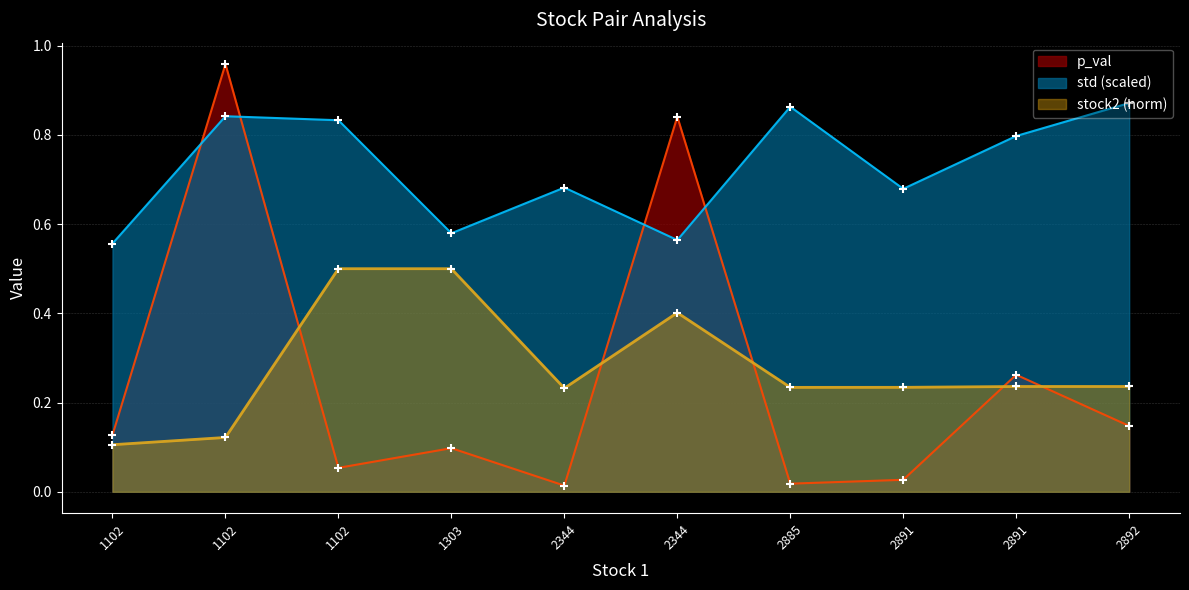

Which series has the largest Y range (max minus min)?

p_val